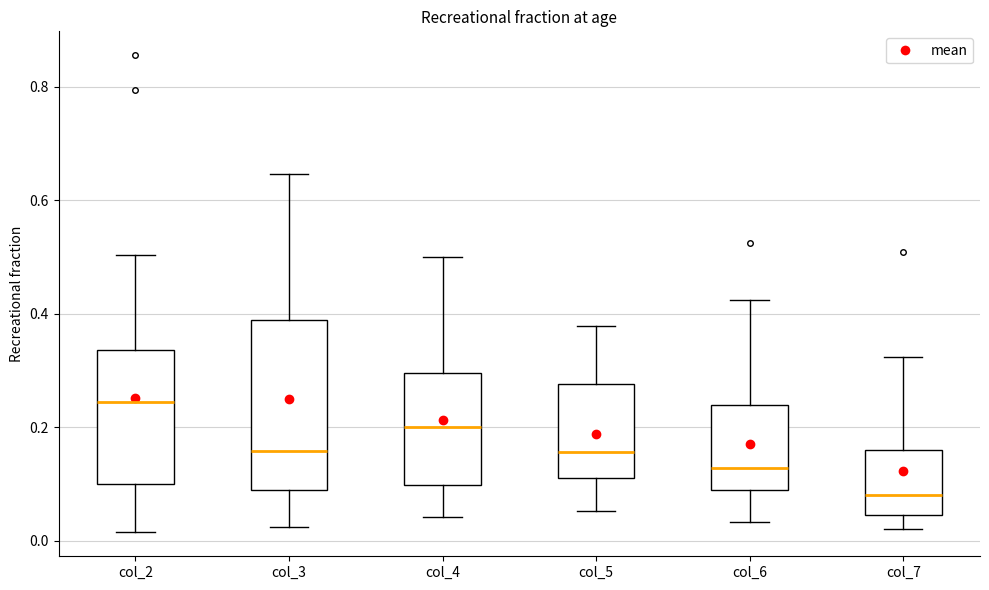

Reading left to right, transcribe this box plot: for each box, give where its median line is, the range the box spans, and where its two whiskers end, as read against the y-axis. The values are not printed on the chart, so give them approximately, as read against the axis.

col_2: median 0.24, box 0.10 to 0.34, whiskers 0.02 to 0.50
col_3: median 0.16, box 0.08 to 0.38, whiskers 0.02 to 0.64
col_4: median 0.20, box 0.10 to 0.30, whiskers 0.04 to 0.50
col_5: median 0.16, box 0.12 to 0.28, whiskers 0.06 to 0.38
col_6: median 0.12, box 0.08 to 0.24, whiskers 0.04 to 0.42
col_7: median 0.08, box 0.04 to 0.16, whiskers 0.02 to 0.32